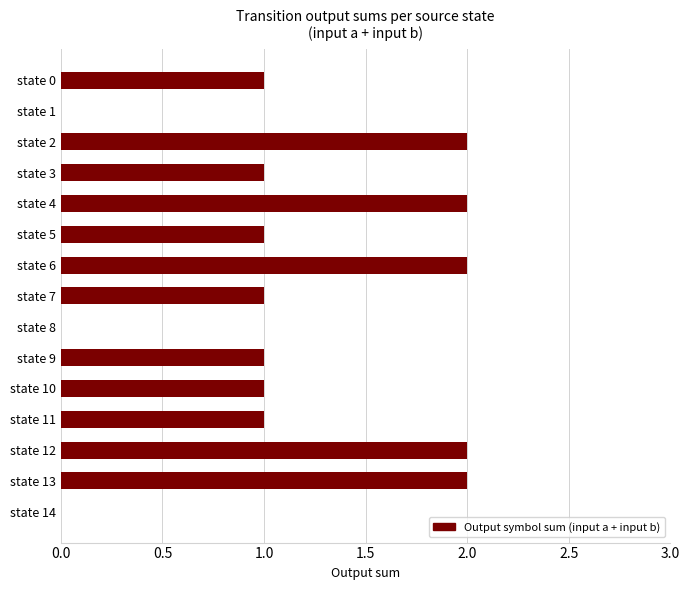

What is the sum of all values?

17